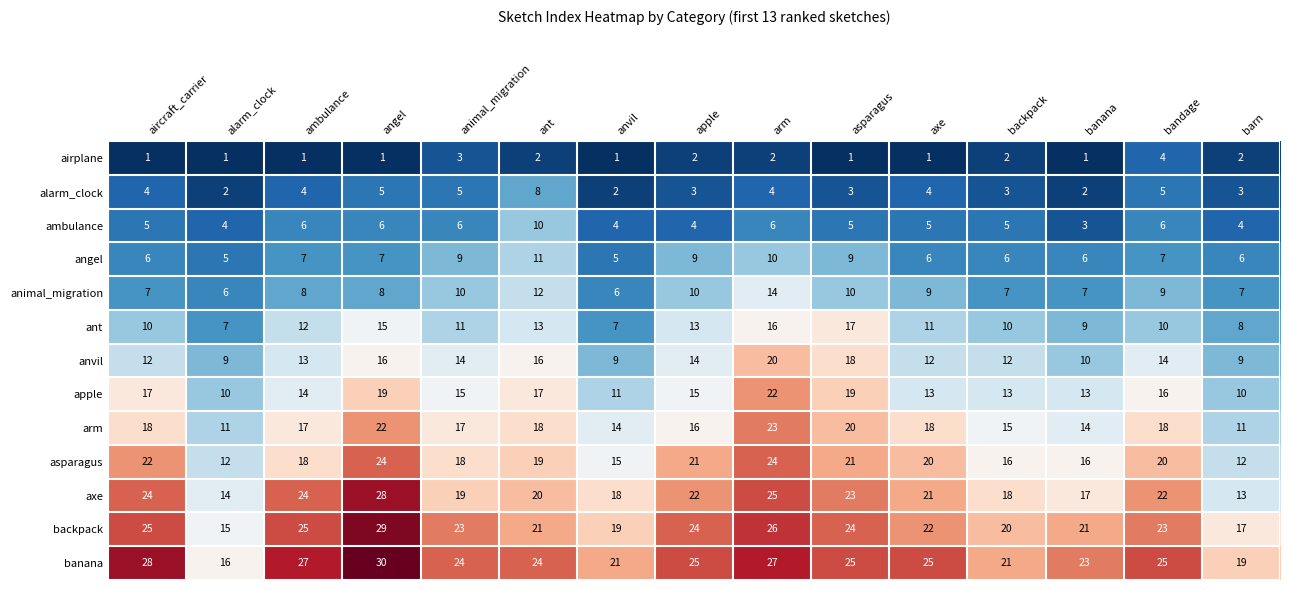

Which series has the widest spread of values?

axe